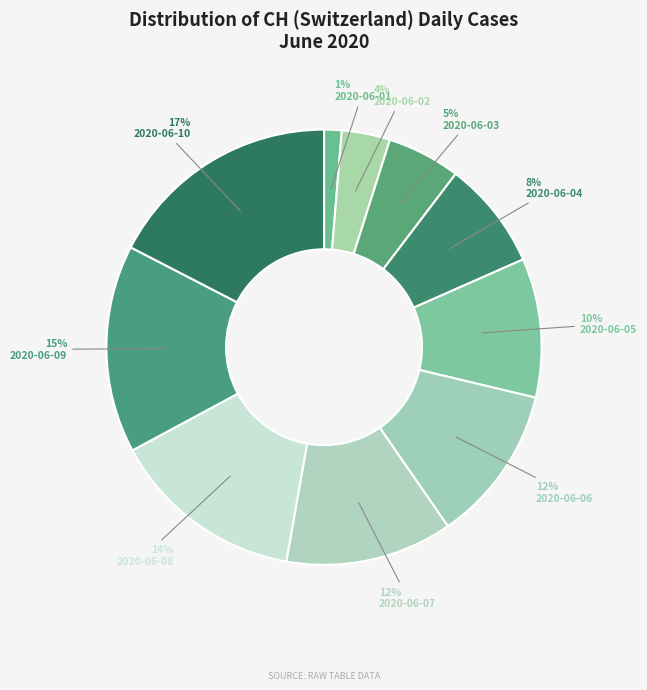

What is the change in value from 2020-06-04 to 2020-06-09?

+68